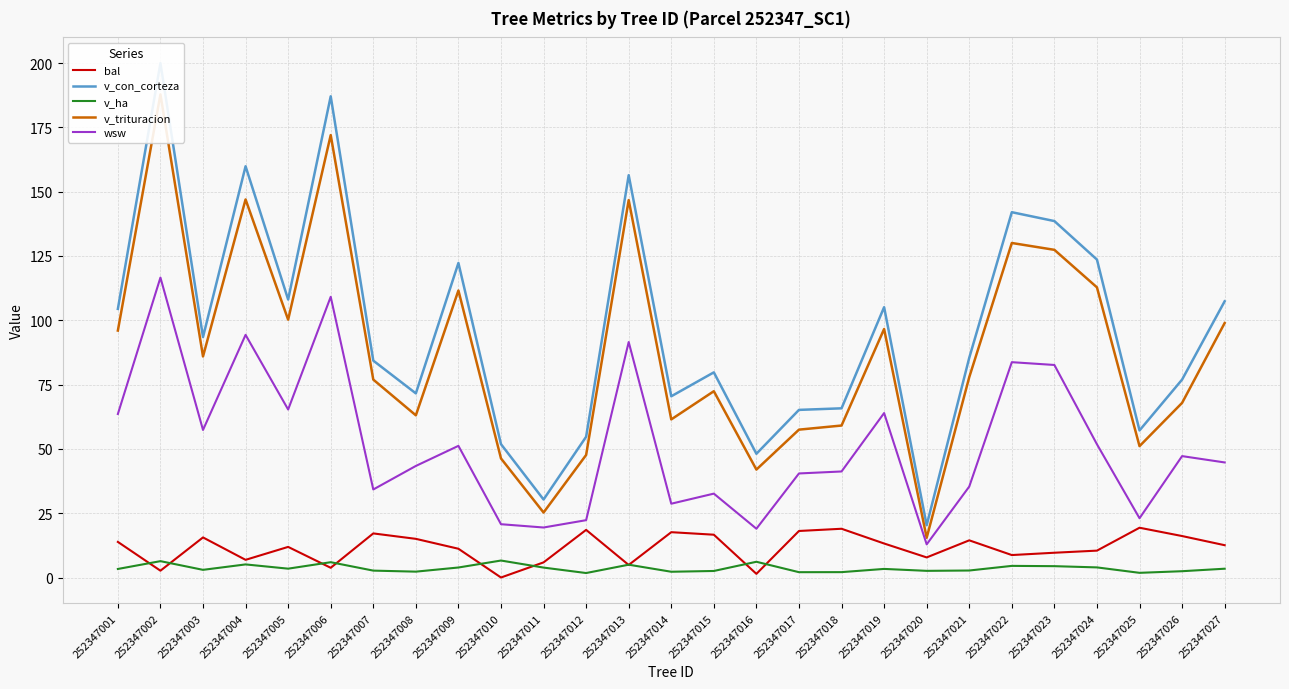

True or false: bal has a value of 6.2 at 252347001.

False